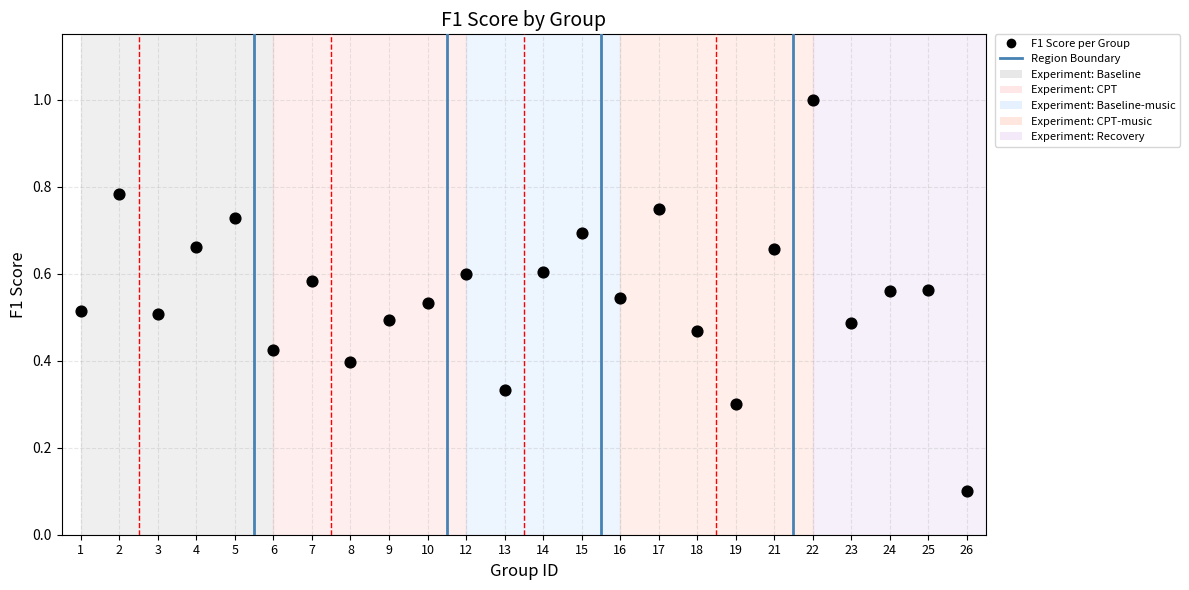

What is the range of Y values (max minus min)?

0.9